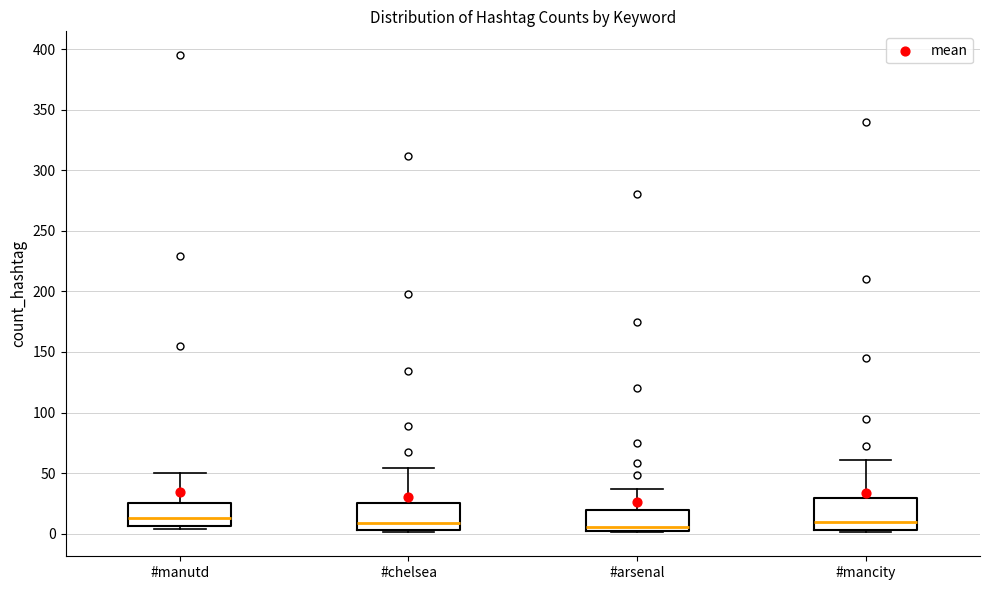

Reading left to right, read every box against the y-axis: the position of its median line, the range the box covers, and the ends of its whiskers. The values are not printed on the chart, so give them approximately, as read against the axis.

#manutd: median 15, box 5 to 25, whiskers 5 (just below the box's lower edge) to 50
#chelsea: median 10, box 5 to 25, whiskers 0 to 55
#arsenal: median 5, box 0 to 20, whiskers 0 to 35
#mancity: median 10, box 5 to 30, whiskers 0 to 60